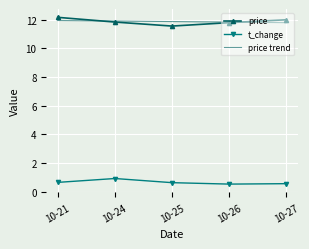

At how many categories does at least one series exceed 0?

5